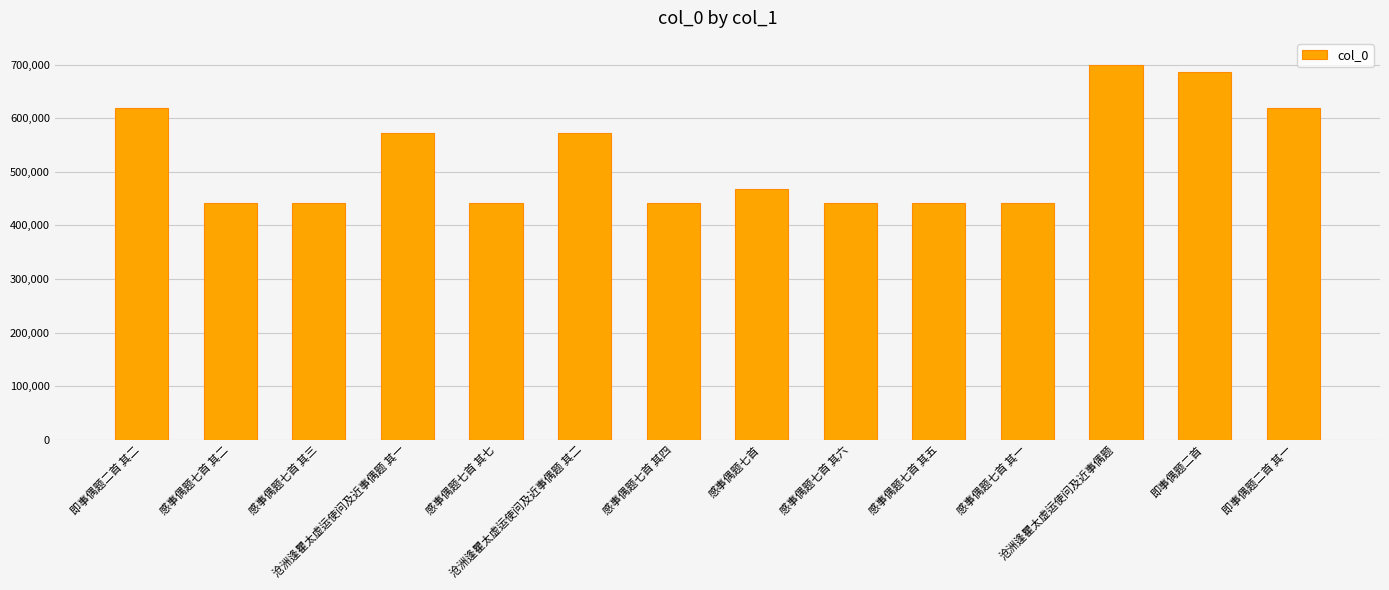

The chart shows a value of 672024 at 感事偶题七首. True or false?

False